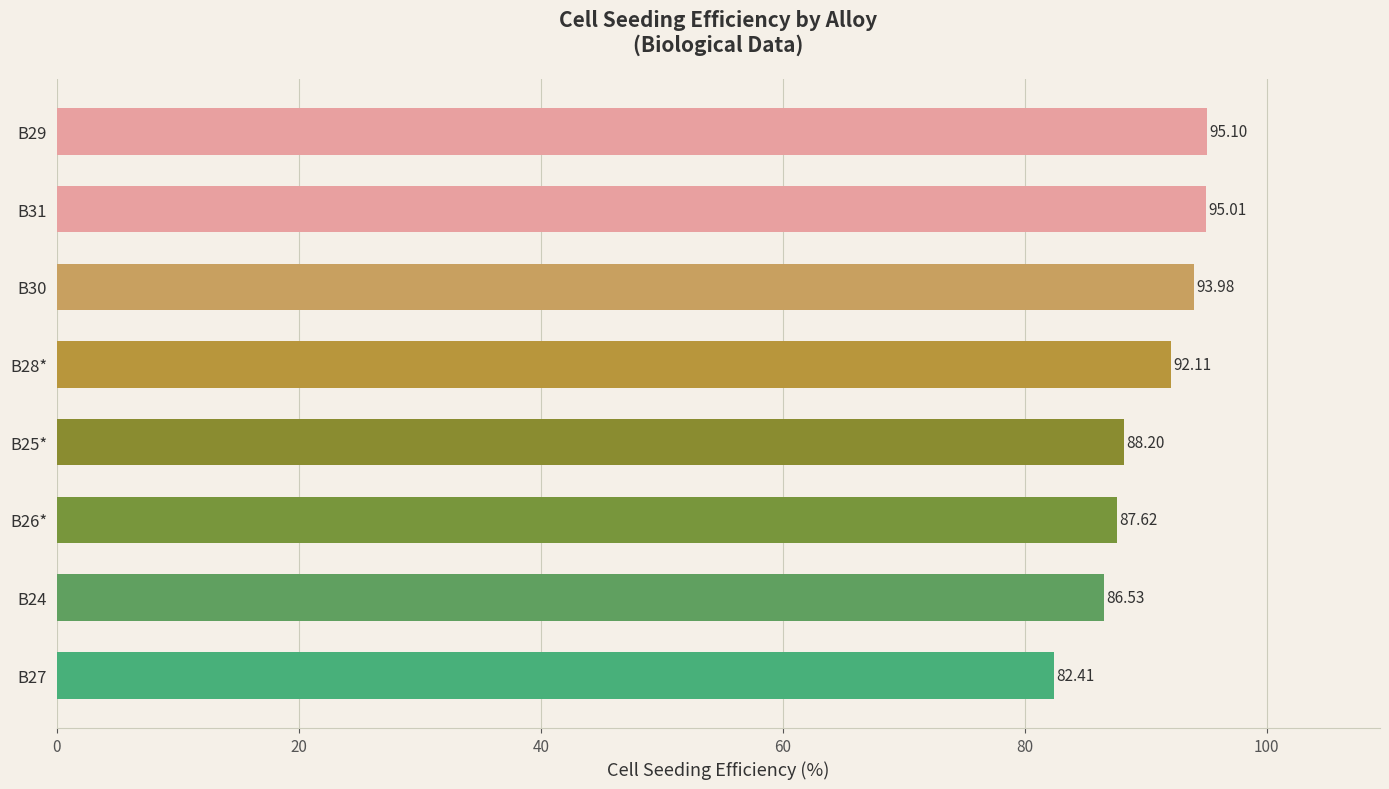

What is the difference between the maximum and second lowest values?

8.6